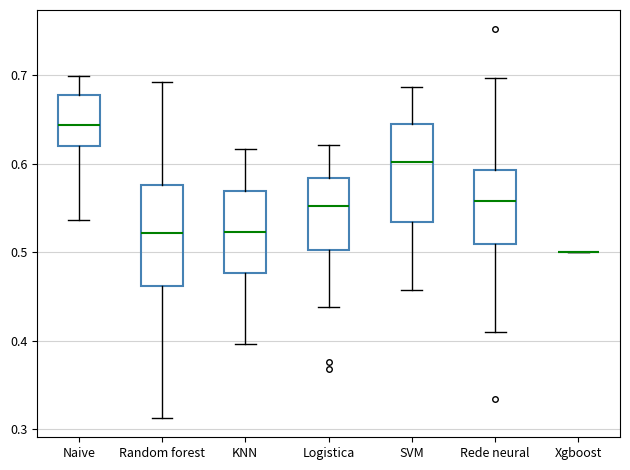

Reading left to right, transcribe this box plot: for each box, give where its median line is, the range the box spans, and where its two whiskers end, as read against the y-axis. The values are not printed on the chart, so give them approximately, as read against the axis.

Naive: median 0.64, box 0.62 to 0.68, whiskers 0.54 to 0.70
Random forest: median 0.52, box 0.46 to 0.58, whiskers 0.31 to 0.69
KNN: median 0.52, box 0.48 to 0.57, whiskers 0.40 to 0.62
Logistica: median 0.55, box 0.50 to 0.58, whiskers 0.44 to 0.62
SVM: median 0.60, box 0.53 to 0.65, whiskers 0.46 to 0.69
Rede neural: median 0.56, box 0.51 to 0.59, whiskers 0.41 to 0.70
Xgboost: box collapsed to a line at 0.50, whiskers 0.50 to 0.50